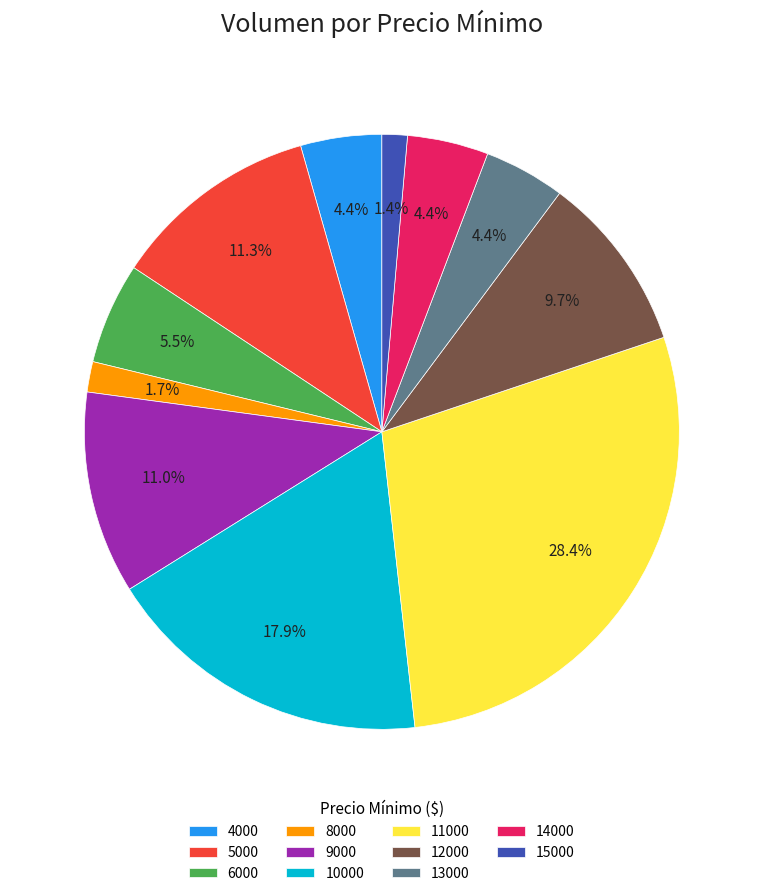

Which has a higher value, 11000 or 5000?

11000